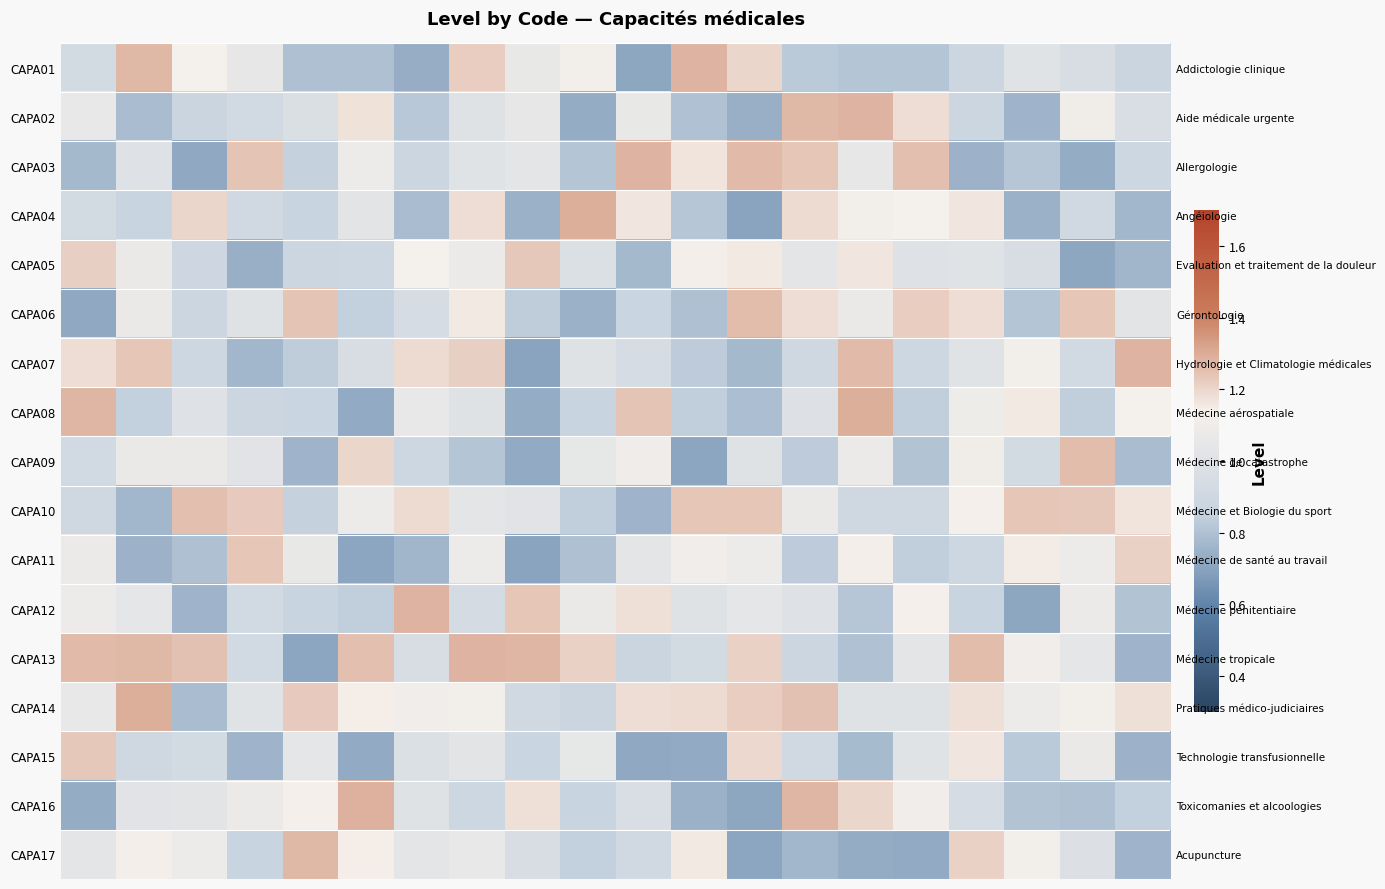

What is the lowest value of the CAPA07 series?

0.7